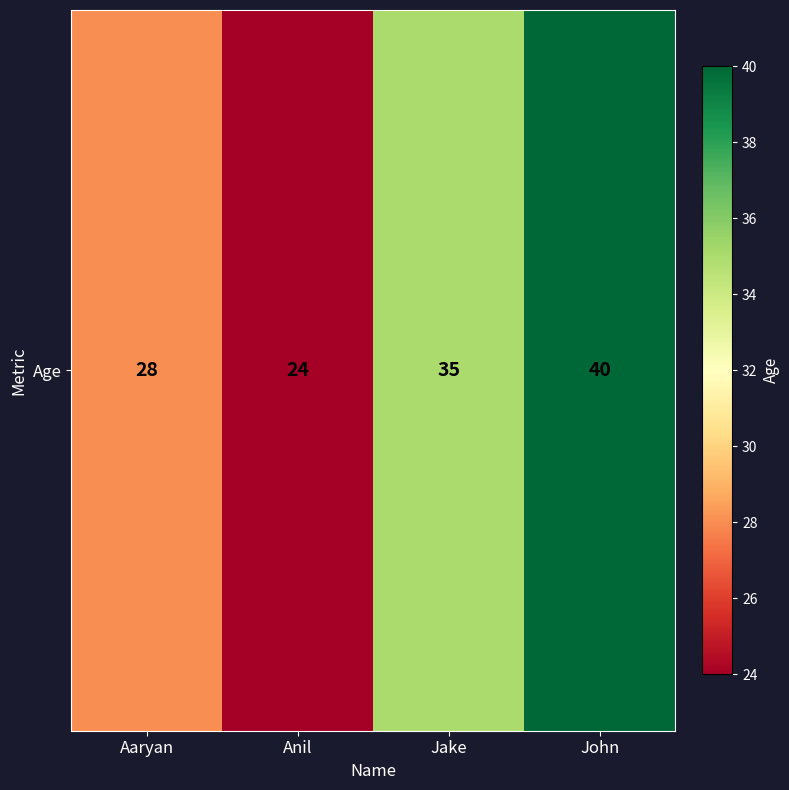

How many series are shown in this chart?

1